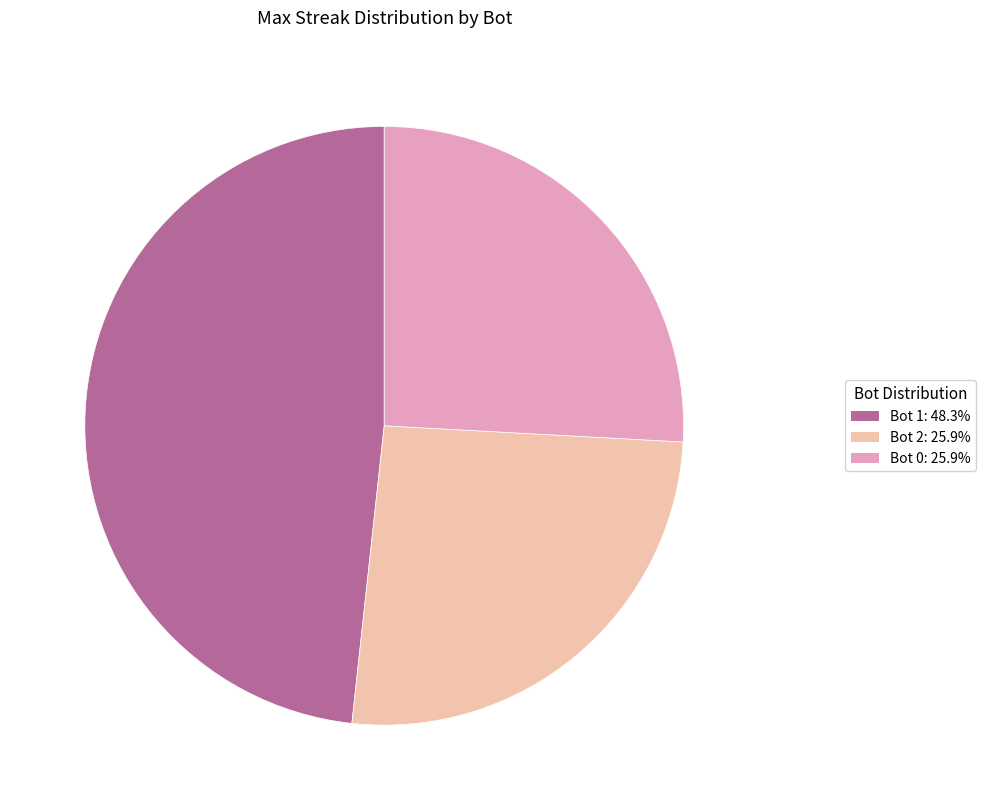

Is there a majority slice in this chart?

No